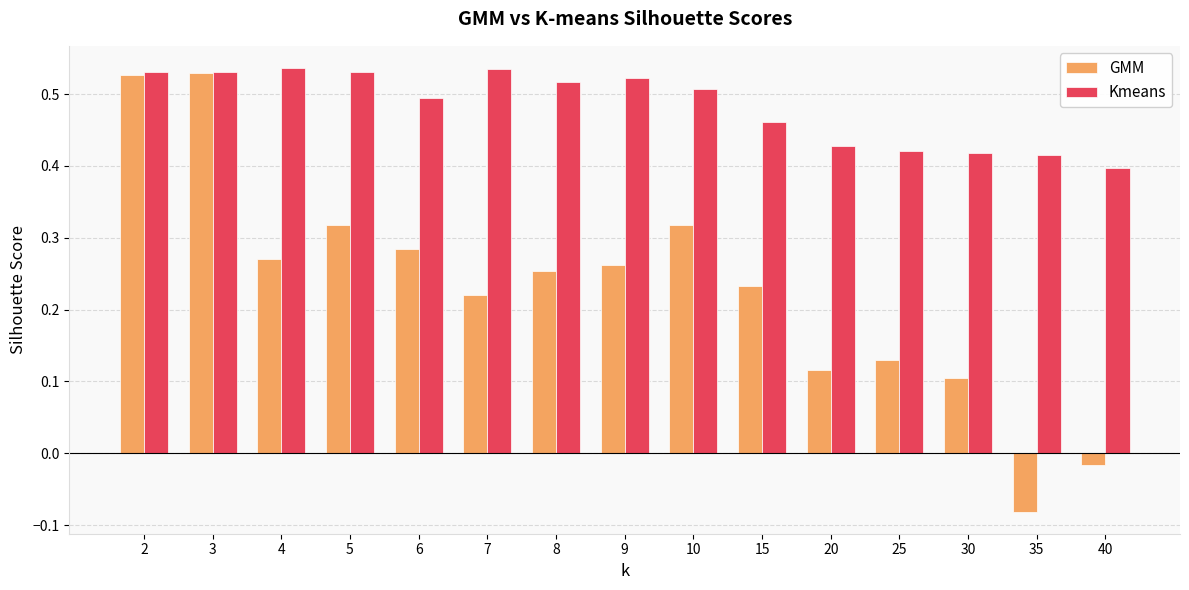

How many values in the GMM series are below 0?

2